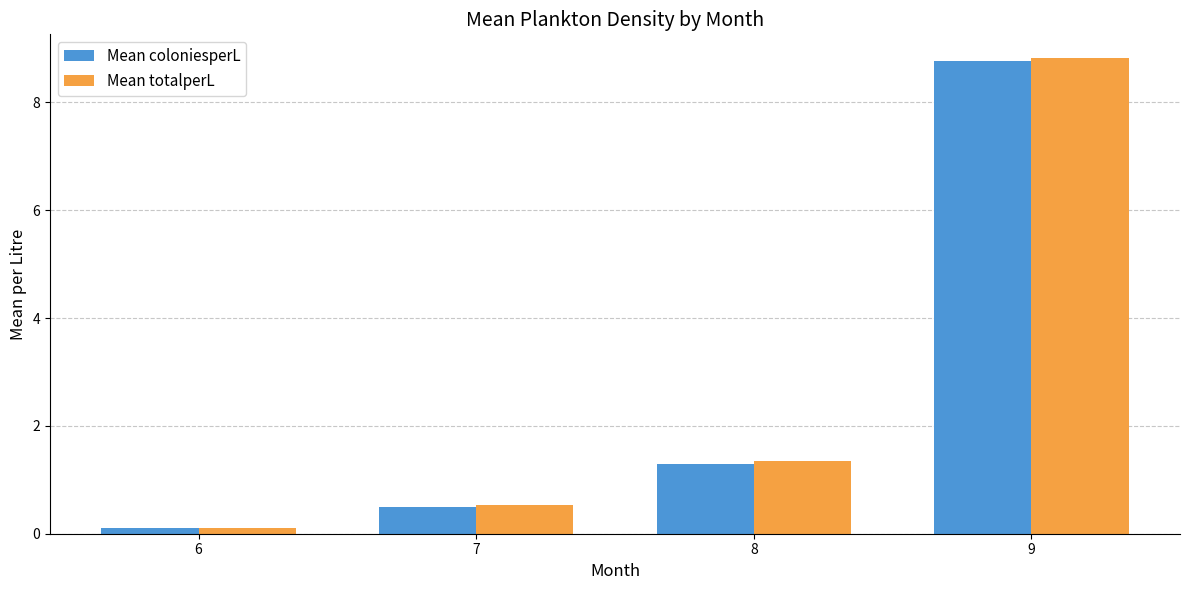

What is the value of the Mean coloniesperL bar at the 2nd from the left?

0.5